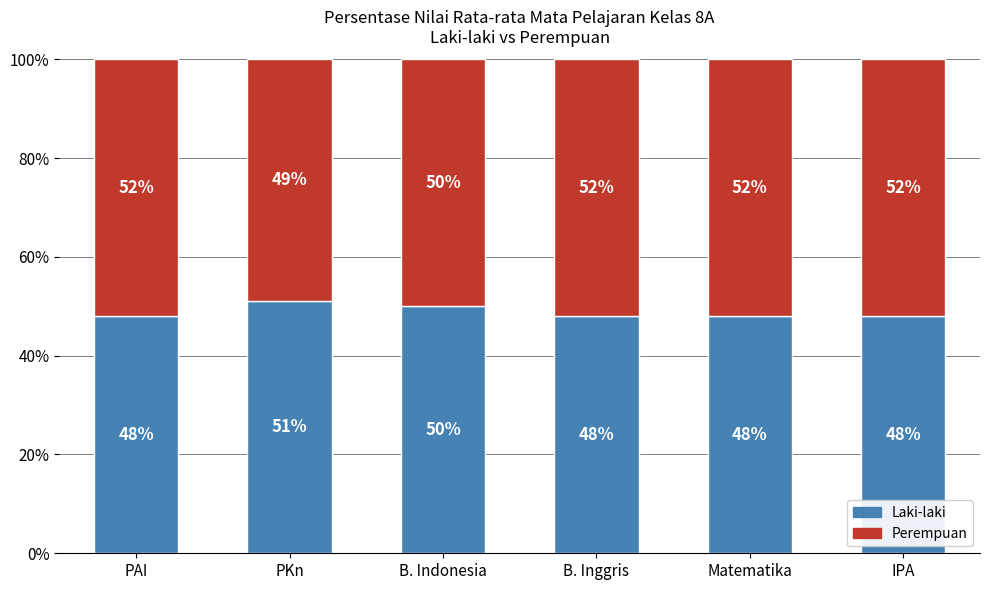

How many data points in Laki-laki are above 48?

2